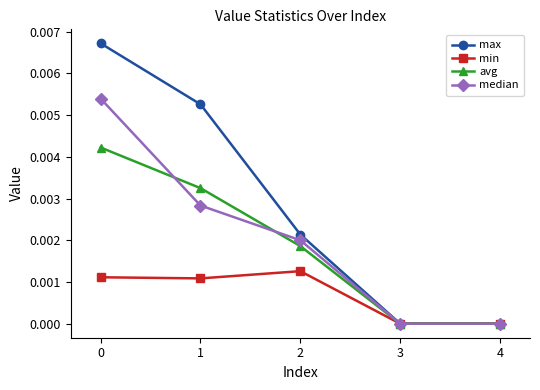

Rank the series by their maximum value, from highest to lowest.

max, median, avg, min